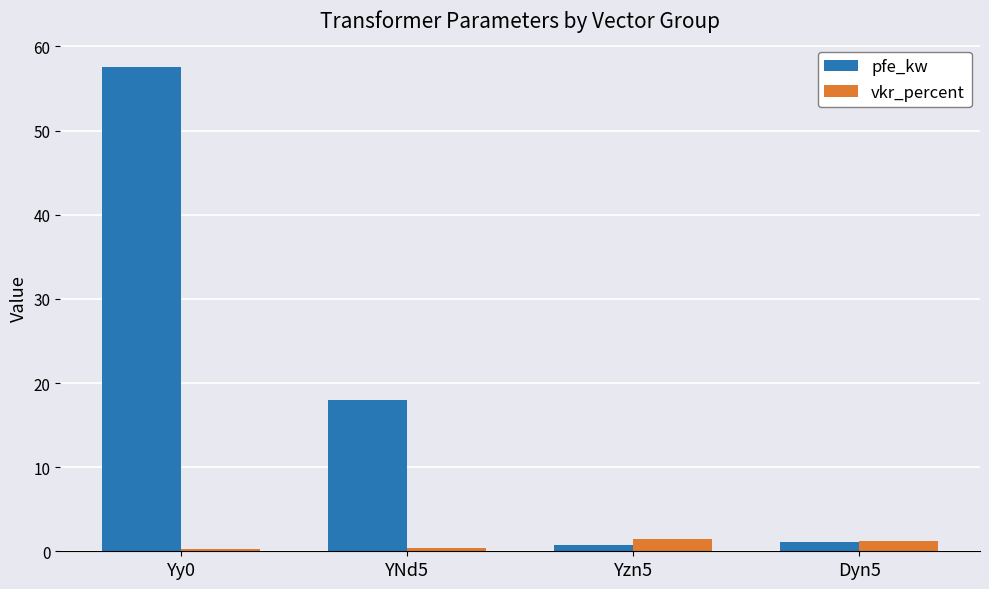

What is the difference between the pfe_kw values at YNd5 and Yzn5?

17.2